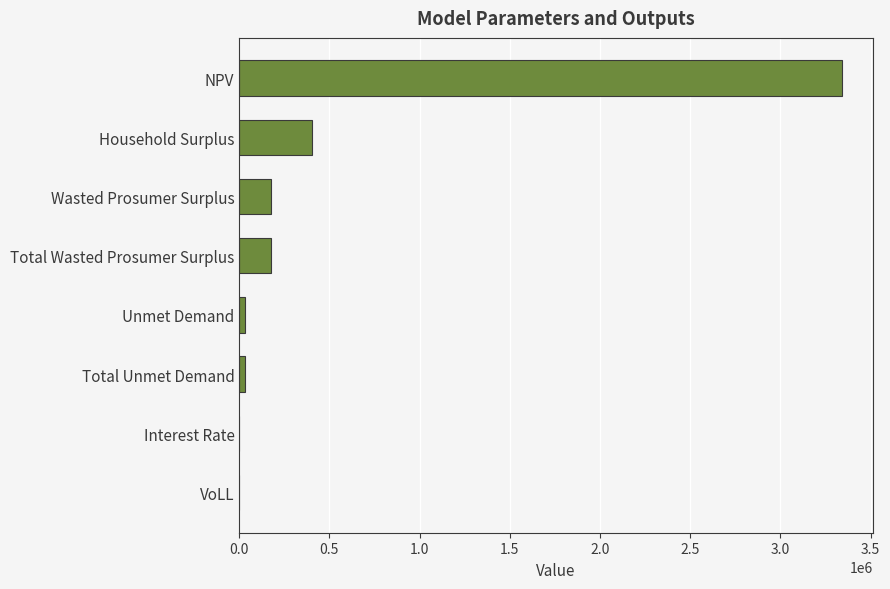

How many distinct data groups are displayed?

1